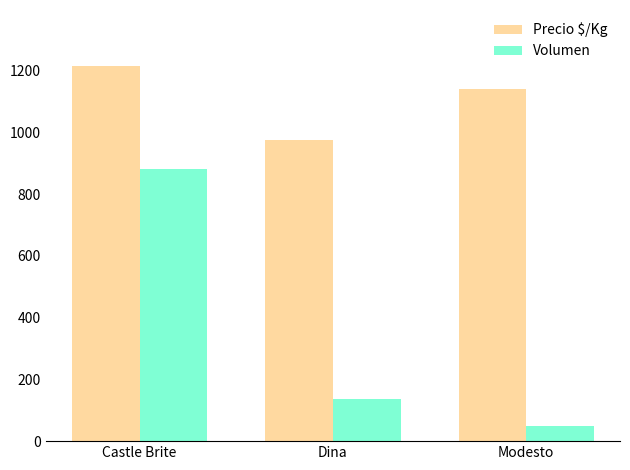

How many groups of bars are there?

3